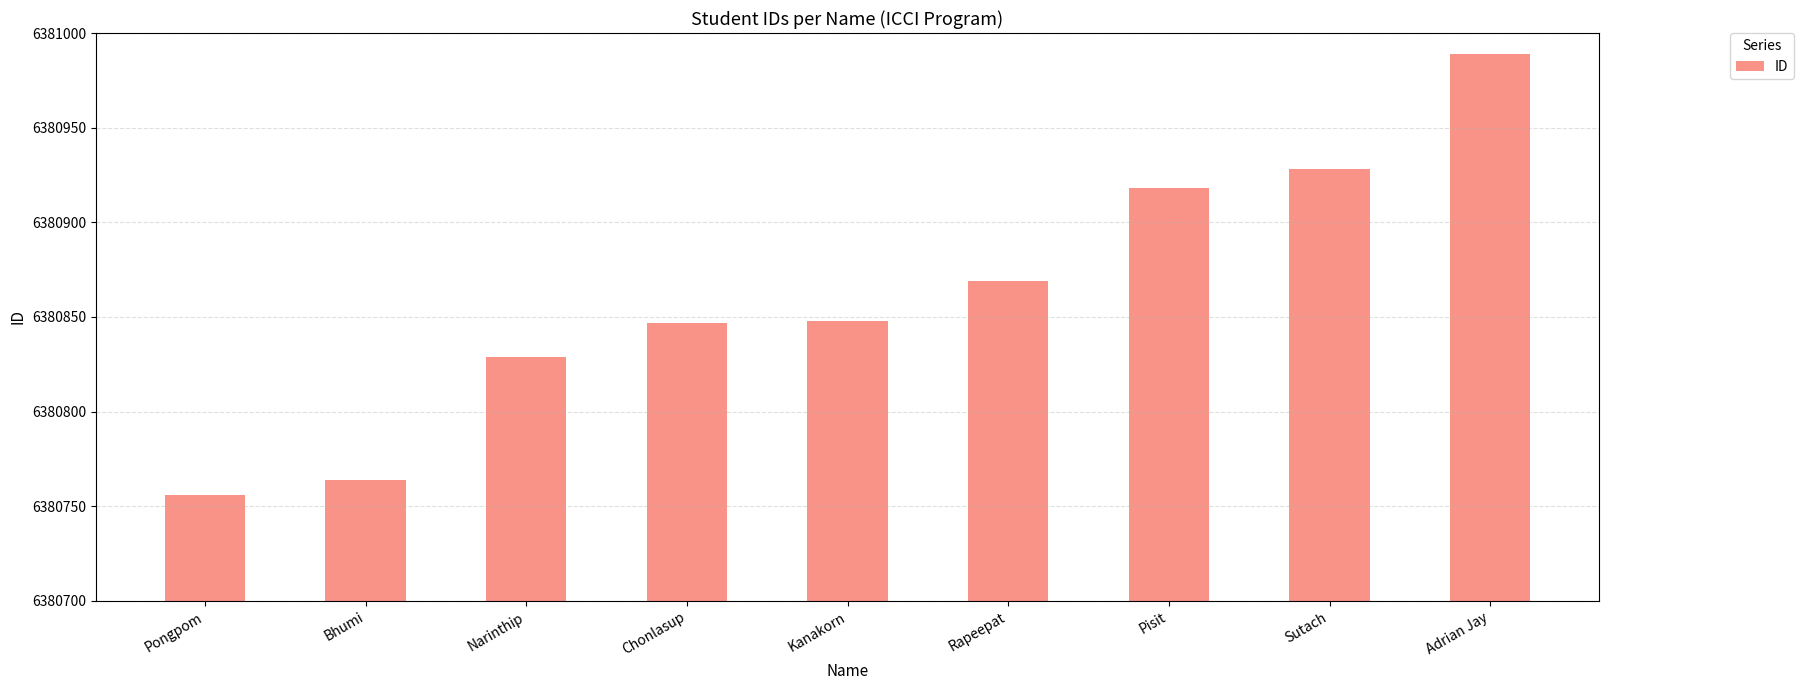

What is the sum of the values at Kanakorn and Narinthip?

12761677